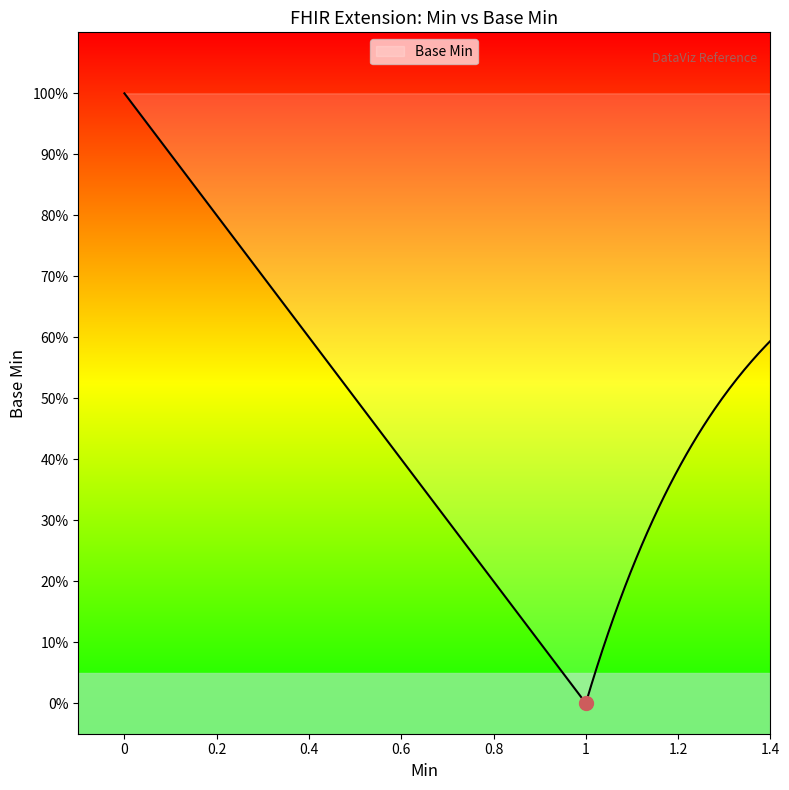

How many values are between 0 and 1?

5